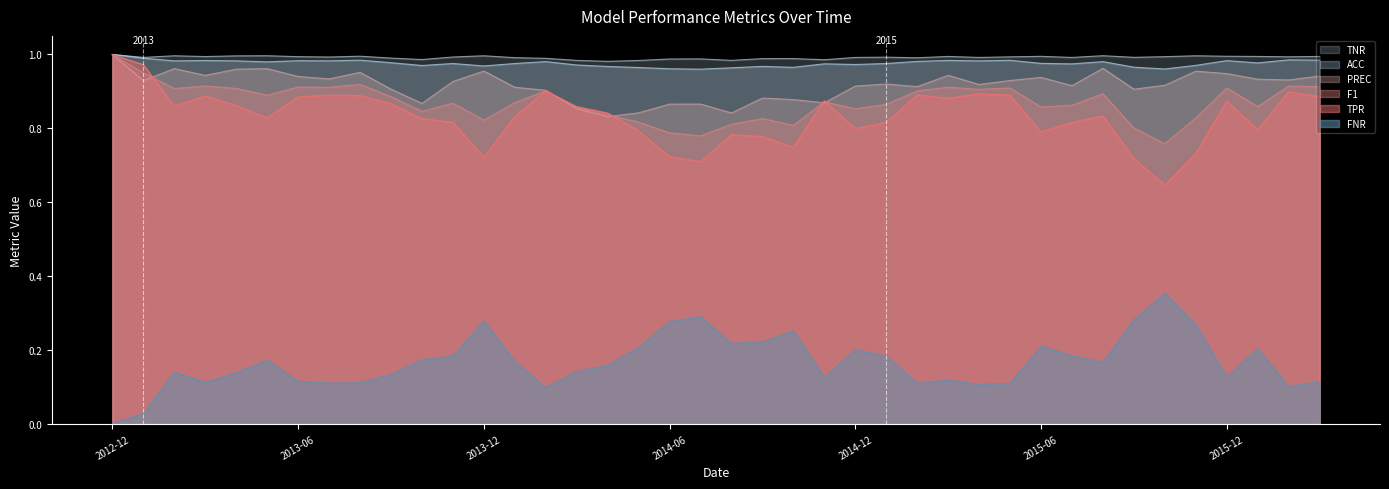

How many data points does each series have?

40